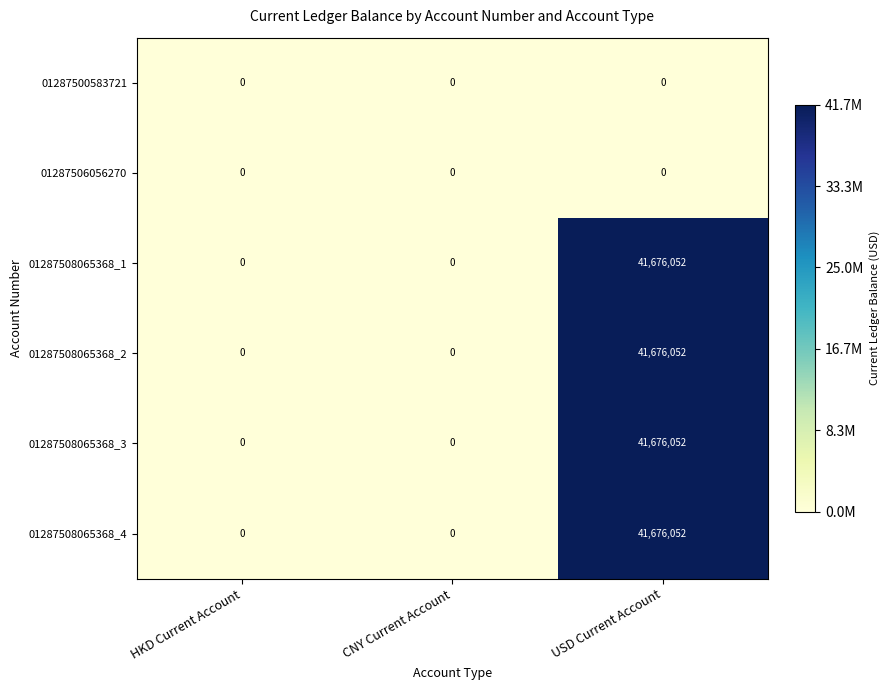

Reading left to right, extract all data points from this chart.

01287500583721: HKD Current Account=0	CNY Current Account=0	USD Current Account=0
01287506056270: HKD Current Account=0	CNY Current Account=0	USD Current Account=0
01287508065368_1: HKD Current Account=0	CNY Current Account=0	USD Current Account=41676052
01287508065368_2: HKD Current Account=0	CNY Current Account=0	USD Current Account=41676052
01287508065368_3: HKD Current Account=0	CNY Current Account=0	USD Current Account=41676052
01287508065368_4: HKD Current Account=0	CNY Current Account=0	USD Current Account=41676052